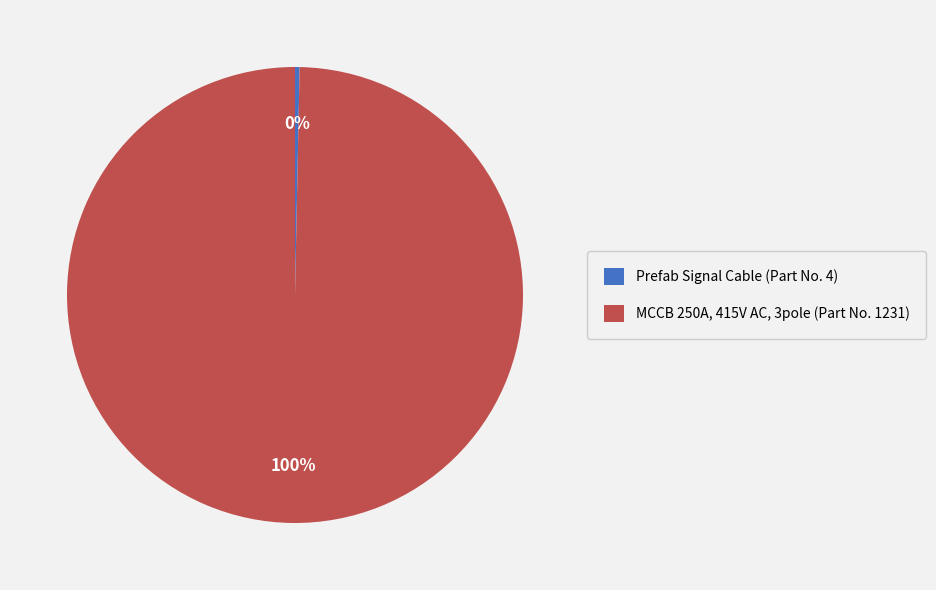

To the nearest percent, what is the average slice percentage?

50%